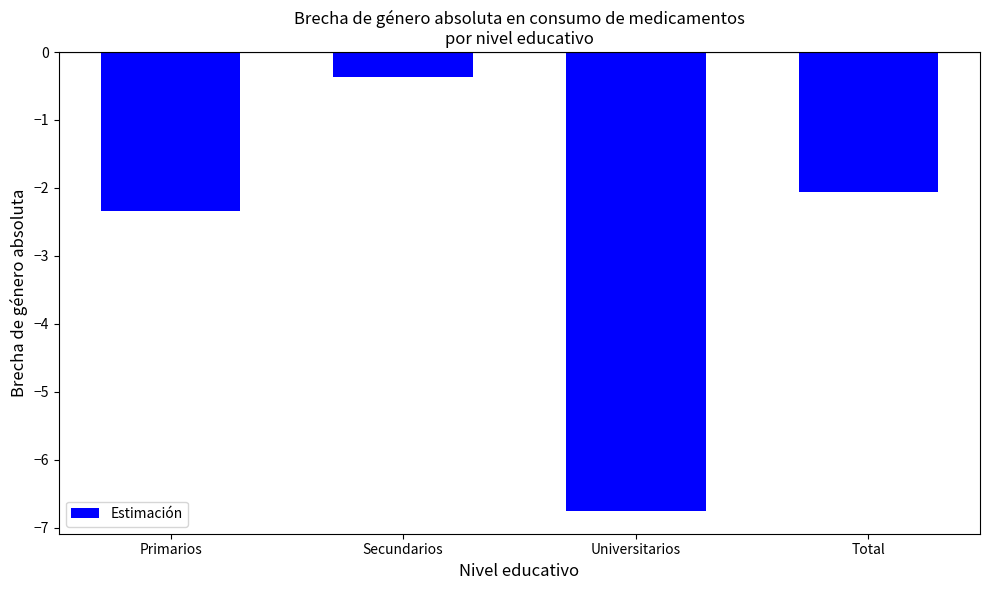

How many data points are above -2?

1